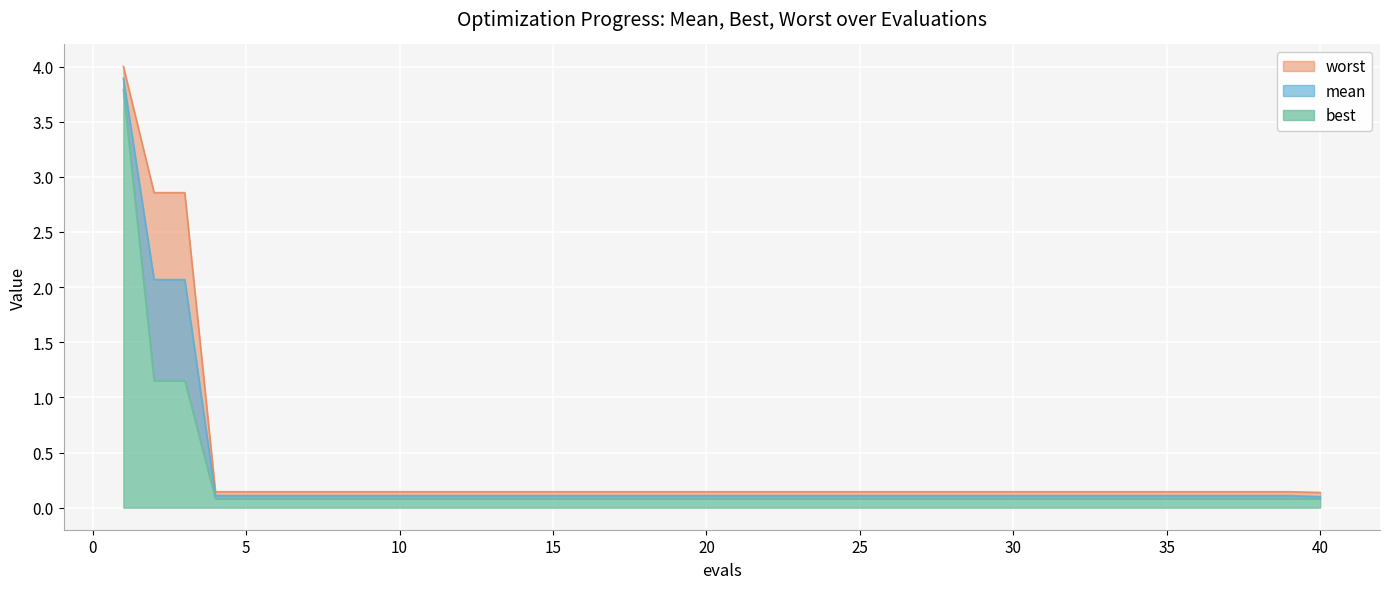

True or false: best has a value of 0.1 at 10.

True